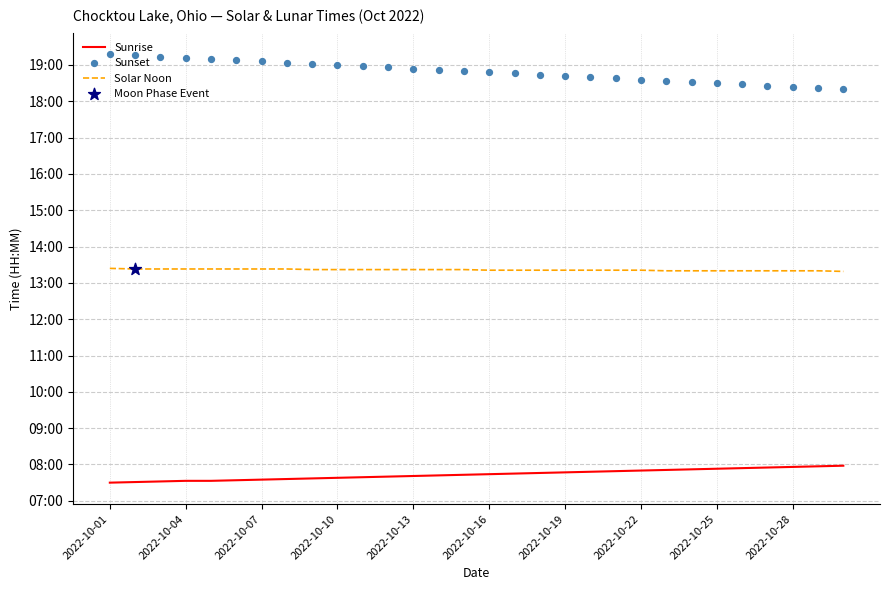

At which category is the sum across all series the highest?

2022-10-01